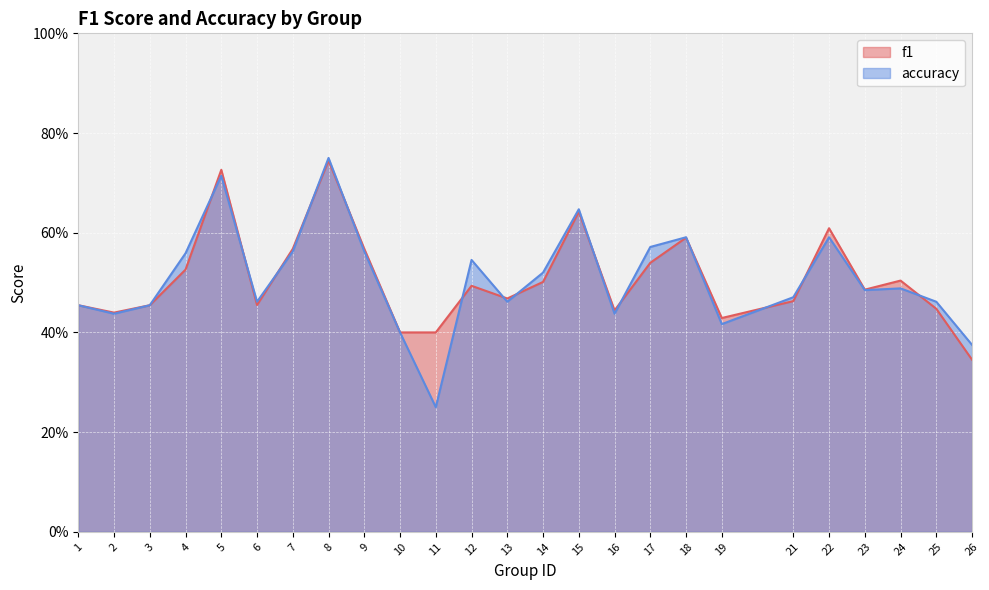

How many lines are shown in the chart?

2